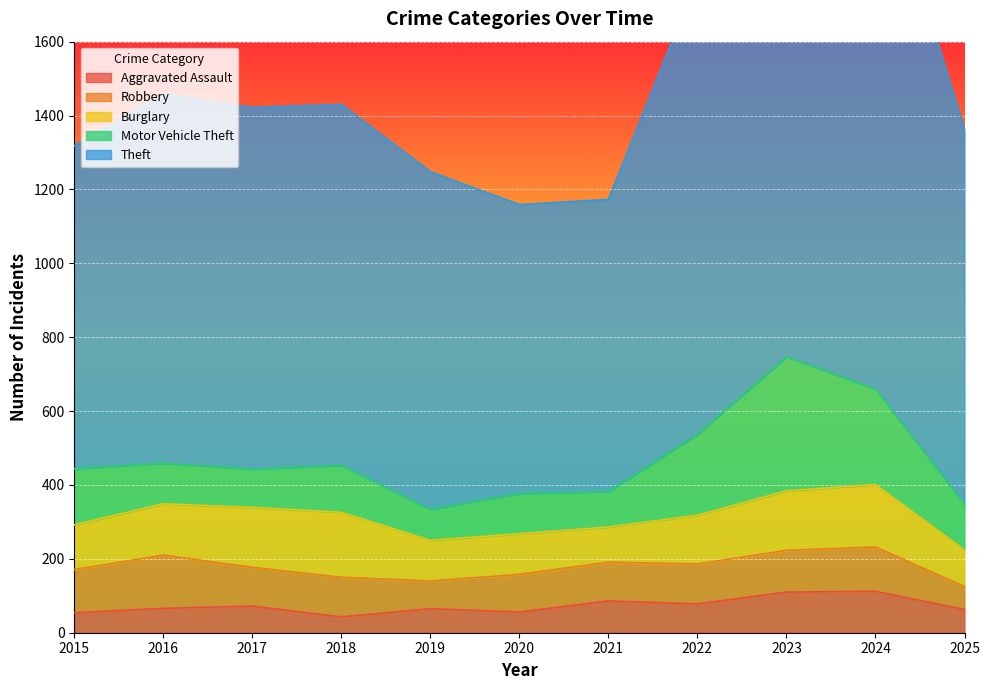

Which category has the highest value in the Robbery series?

2016